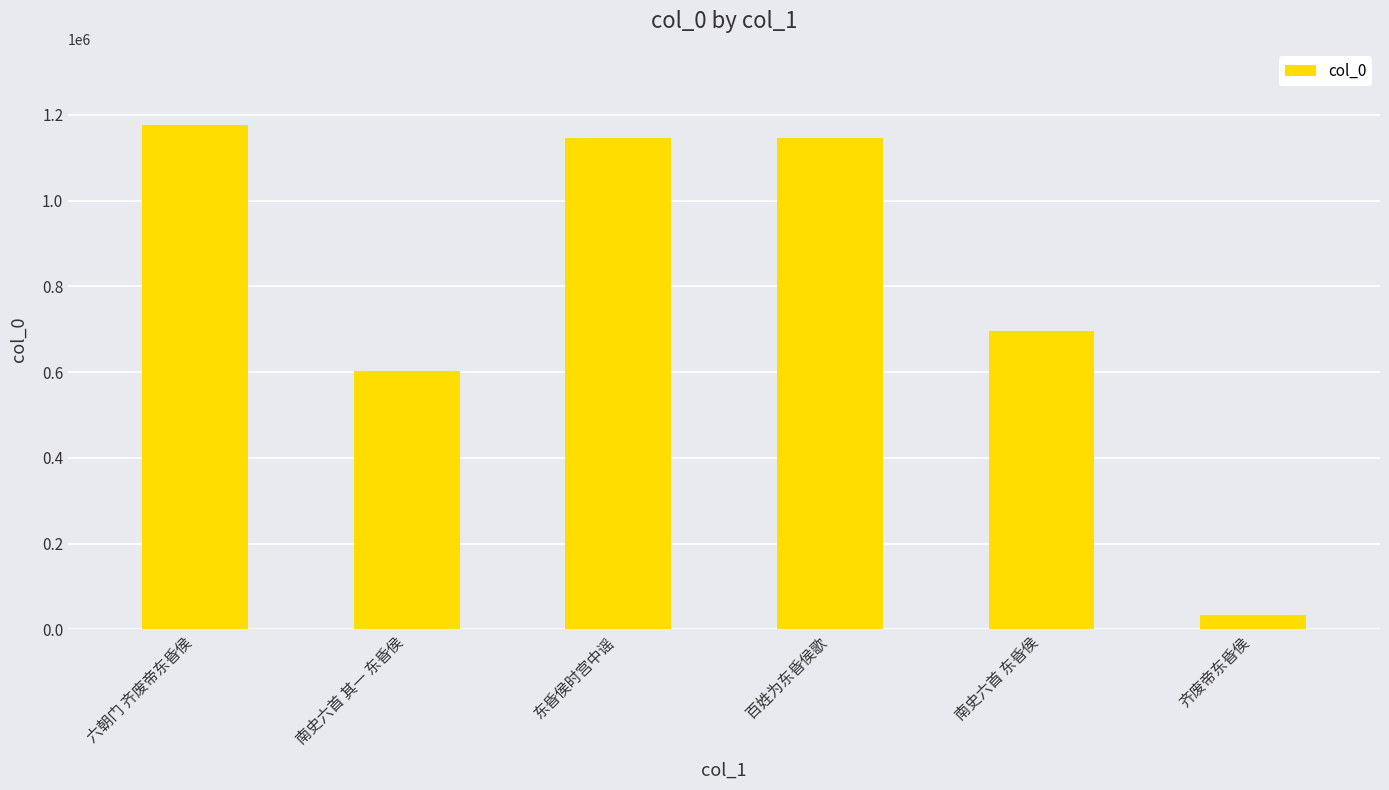

What is the label of the 4th bar from the left?

百姓为东昏侯歌